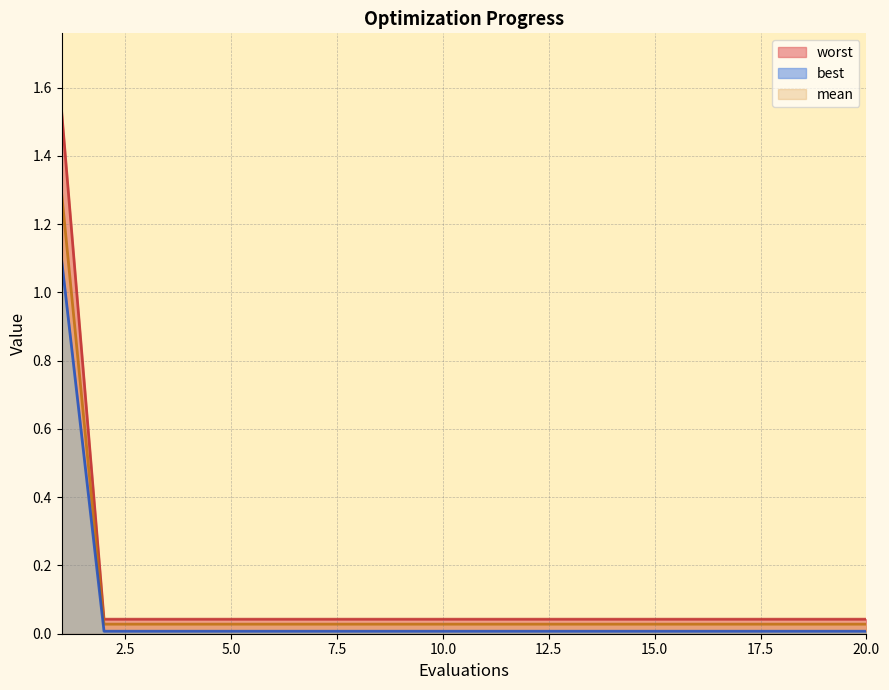

At which category is the sum across all series the highest?

1